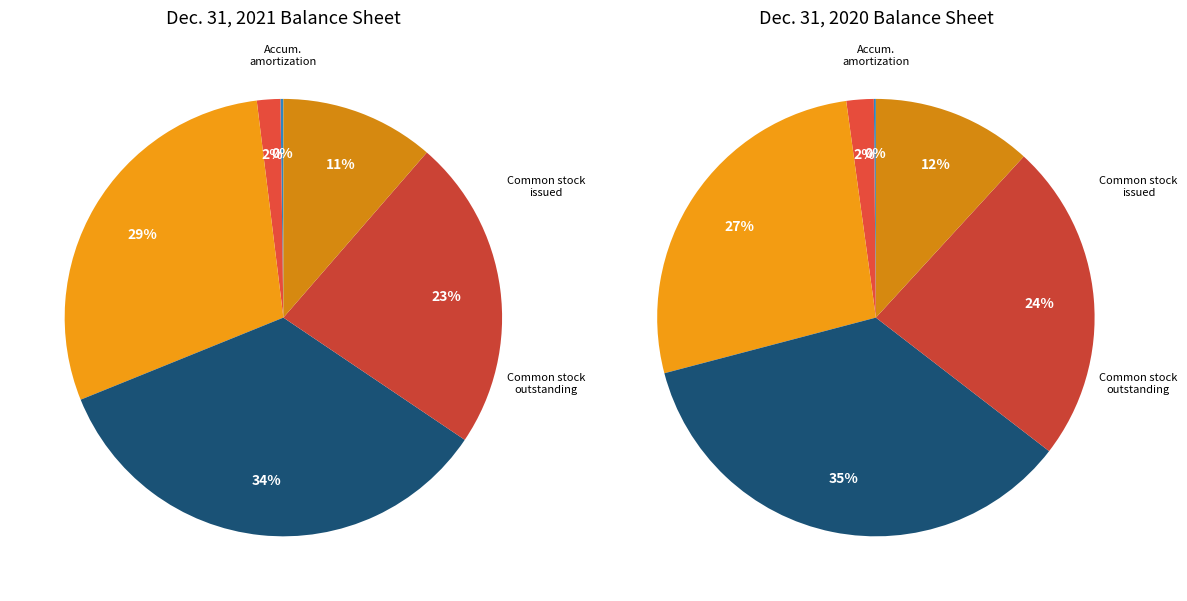

To the nearest percent, what is the combined percentage of Common stock, shares outstanding and Common stock shares issued?

57%